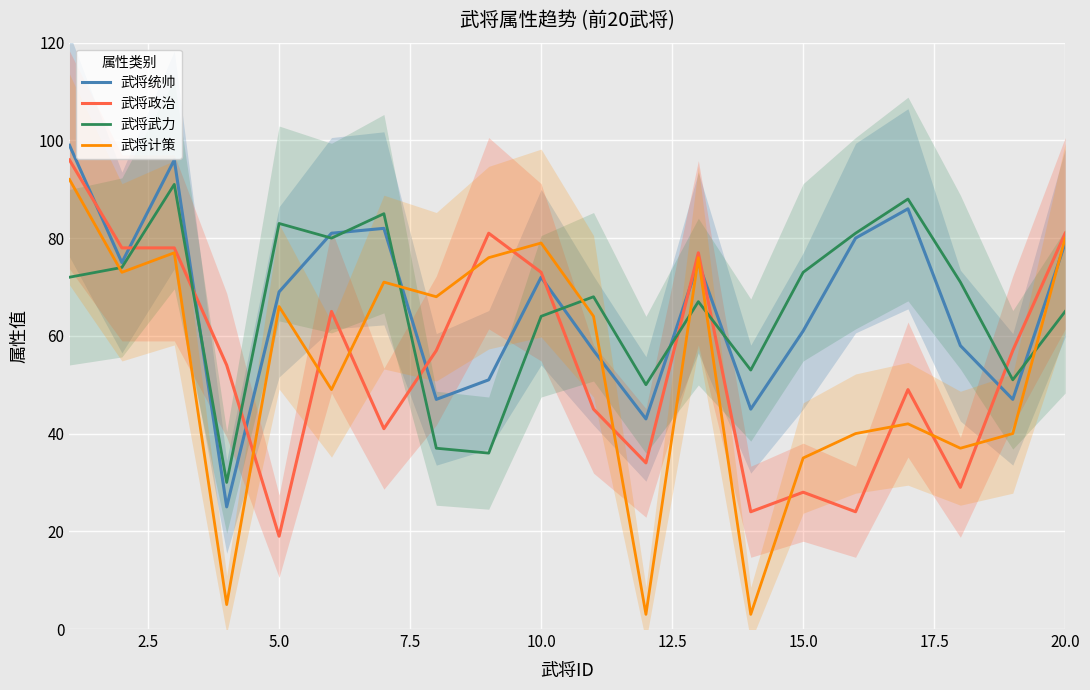

What is the maximum value shown in the chart?

99